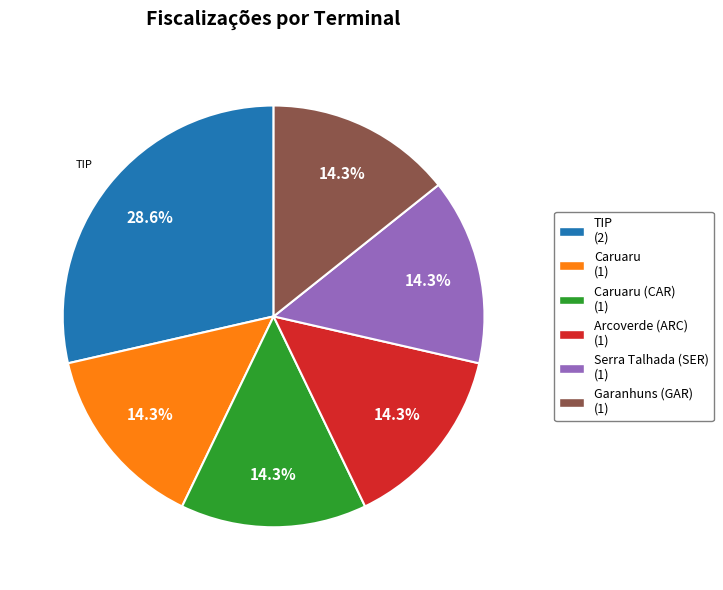

Is there a majority slice in this chart?

No